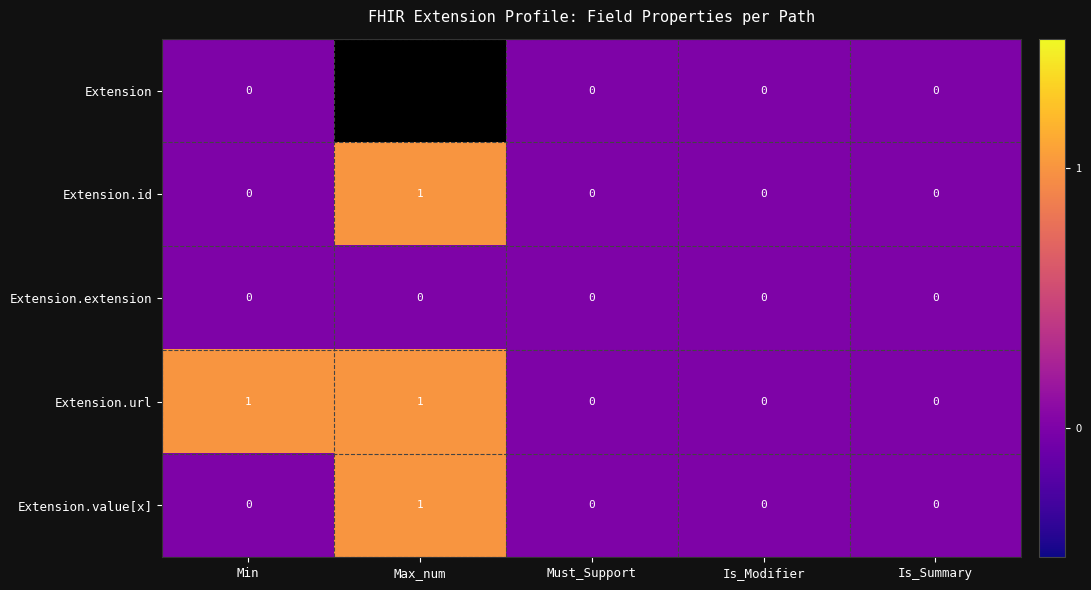

Which category has the lowest value across all series?

Min